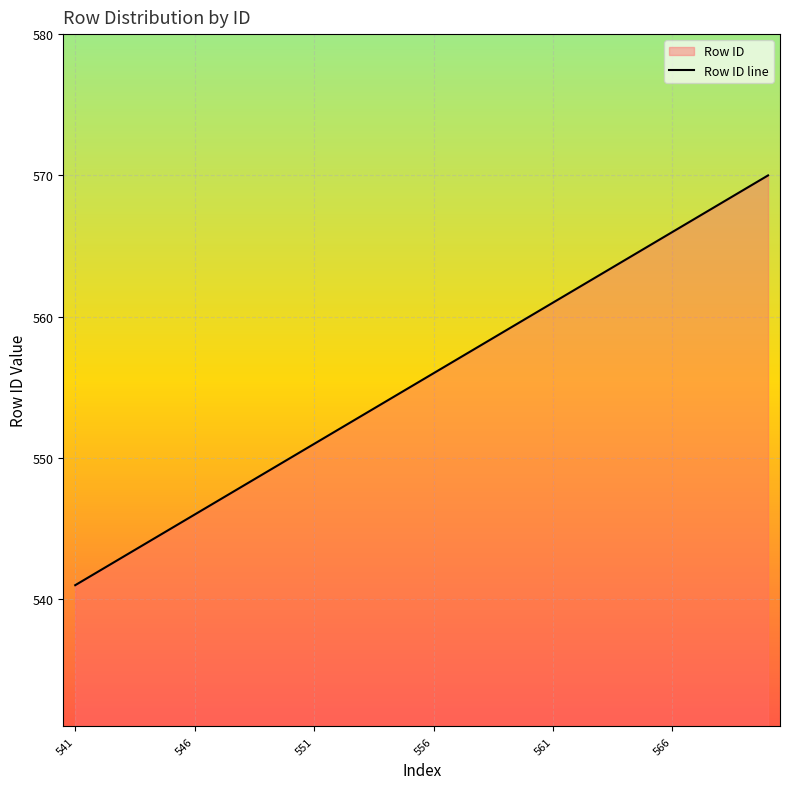

What is the label of the 30th point from the right?

541